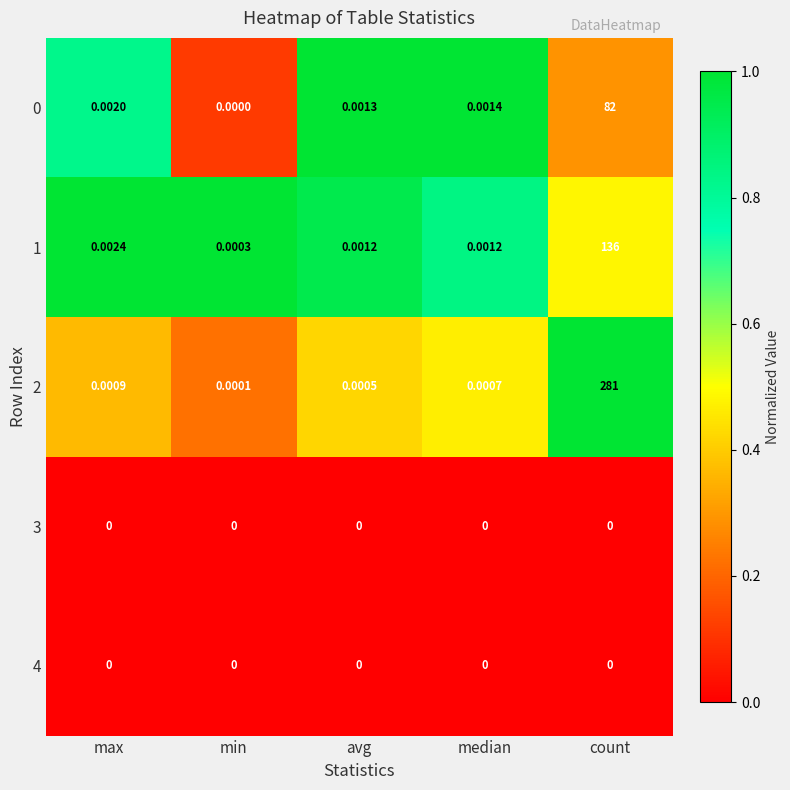

Where is 0 nearest to the value 41?

max